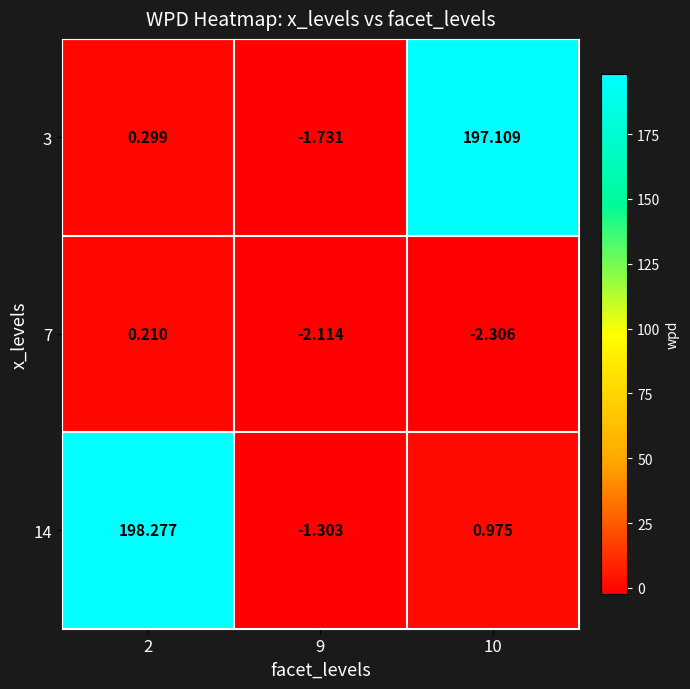

At how many categories does at least one series exceed 129?

2